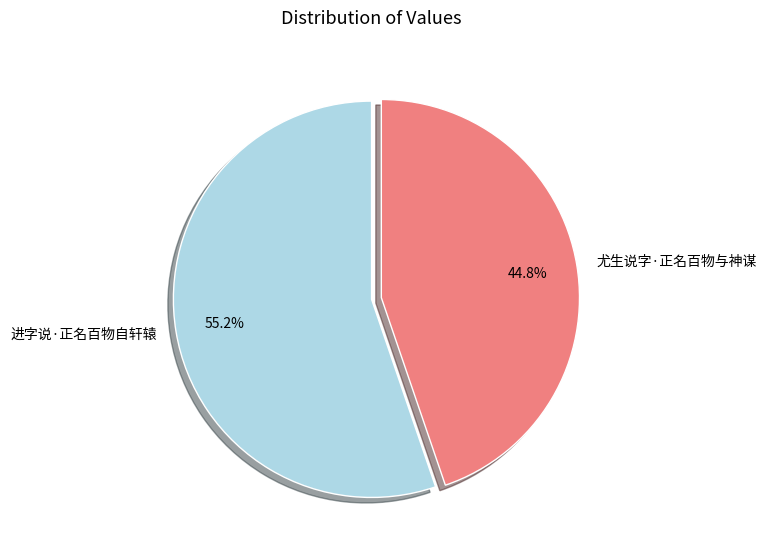

How many segments does this pie chart have?

2